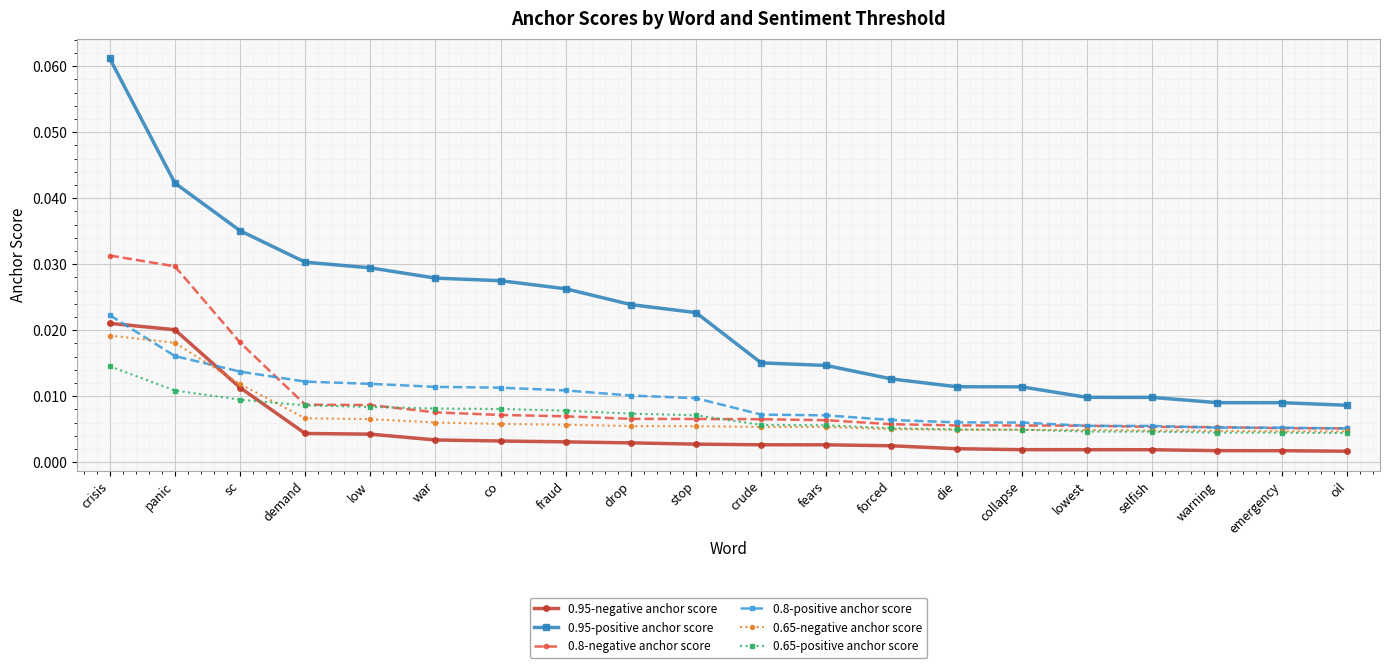

What is the label of the 16th point from the right?

low